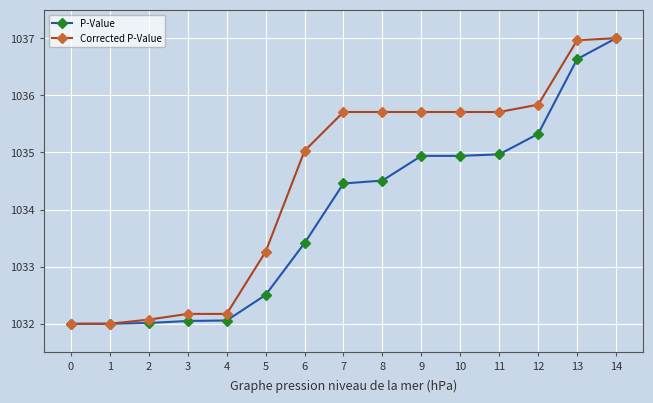

At which label is Corrected P-Value closest to 1034?

5